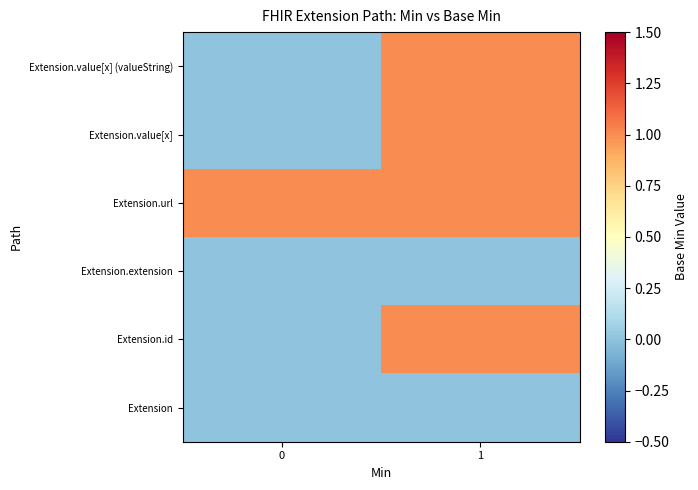

Reading right to left, what are all the values shown in this chart?

Extension: 1=0	0=0
Extension.id: 1=1	0=0
Extension.extension: 1=0	0=0
Extension.url: 1=1	0=1
Extension.value[x]: 1=1	0=0
Extension.value[x] (valueString): 1=1	0=0